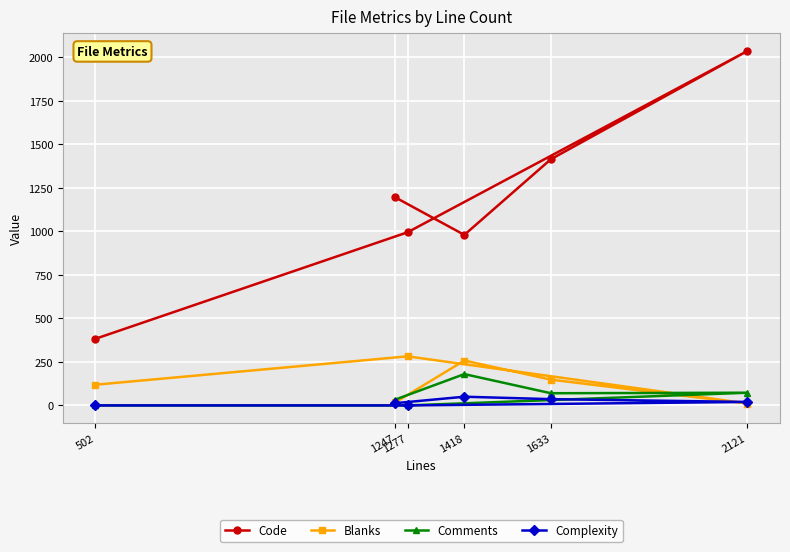

In Comments, how many points are lower than both neighbors (excluding endpoints)?

1